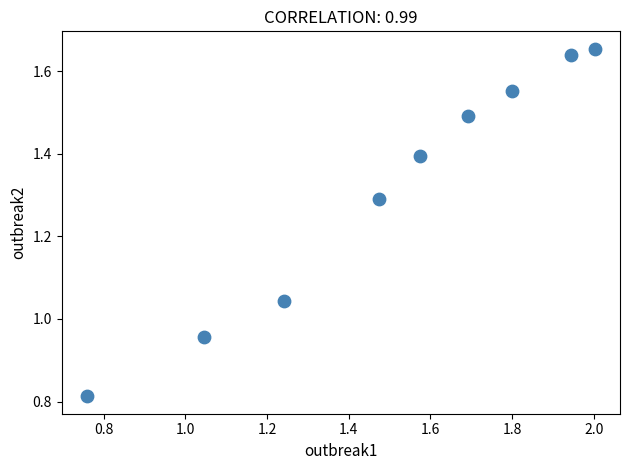

What is the average X value?

1.5